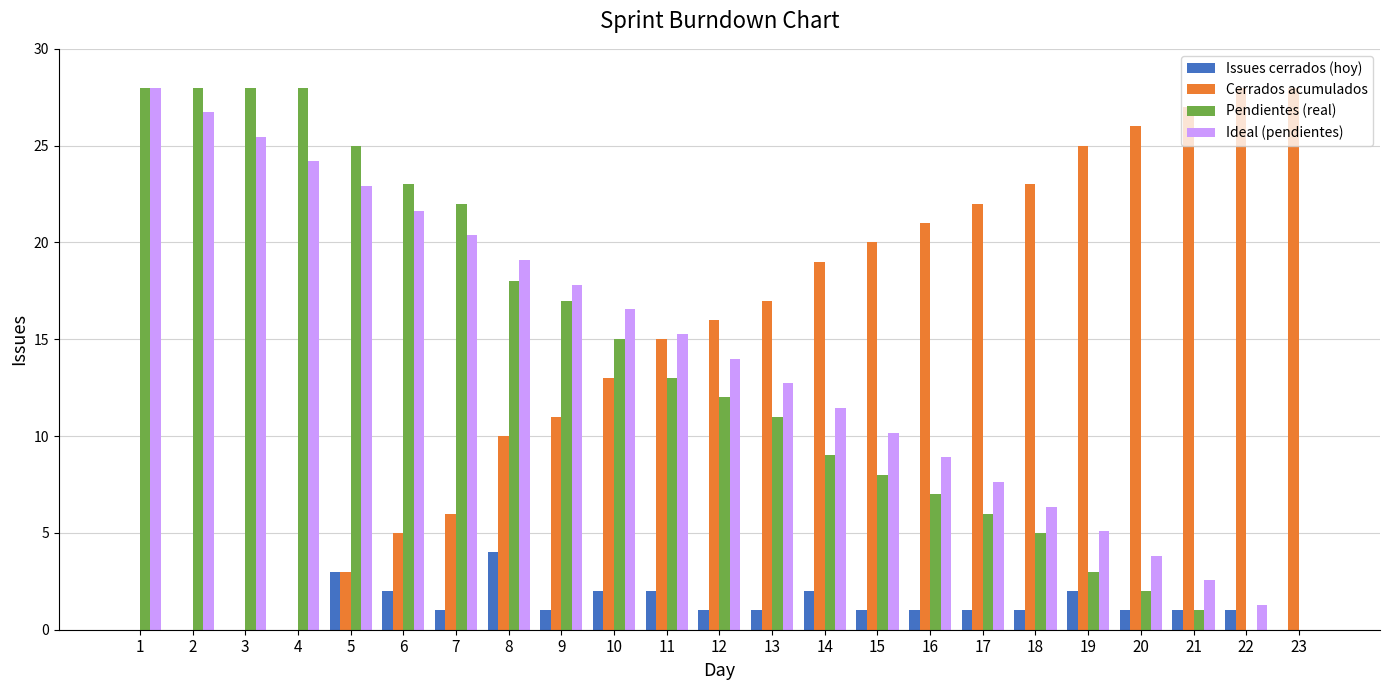

Reading right to left, transcribe all the data shown in this chart.

Issues cerrados (hoy): 23=0.0	22=1.0	21=1.0	20=1.0	19=2.0	18=1.0	17=1.0	16=1.0	15=1.0	14=2.0	13=1.0	12=1.0	11=2.0	10=2.0	9=1.0	8=4.0	7=1.0	6=2.0	5=3.0	4=0.0	3=0.0	2=0.0	1=0.0
Cerrados acumulados: 23=28.0	22=28.0	21=27.0	20=26.0	19=25.0	18=23.0	17=22.0	16=21.0	15=20.0	14=19.0	13=17.0	12=16.0	11=15.0	10=13.0	9=11.0	8=10.0	7=6.0	6=5.0	5=3.0	4=0.0	3=0.0	2=0.0	1=0.0
Pendientes (real): 23=0.0	22=0.0	21=1.0	20=2.0	19=3.0	18=5.0	17=6.0	16=7.0	15=8.0	14=9.0	13=11.0	12=12.0	11=13.0	10=15.0	9=17.0	8=18.0	7=22.0	6=23.0	5=25.0	4=28.0	3=28.0	2=28.0	1=28.0
Ideal (pendientes): 23=0.0	22=1.3	21=2.5	20=3.8	19=5.1	18=6.4	17=7.6	16=8.9	15=10.2	14=11.5	13=12.7	12=14.0	11=15.3	10=16.5	9=17.8	8=19.1	7=20.4	6=21.6	5=22.9	4=24.2	3=25.5	2=26.7	1=28.0